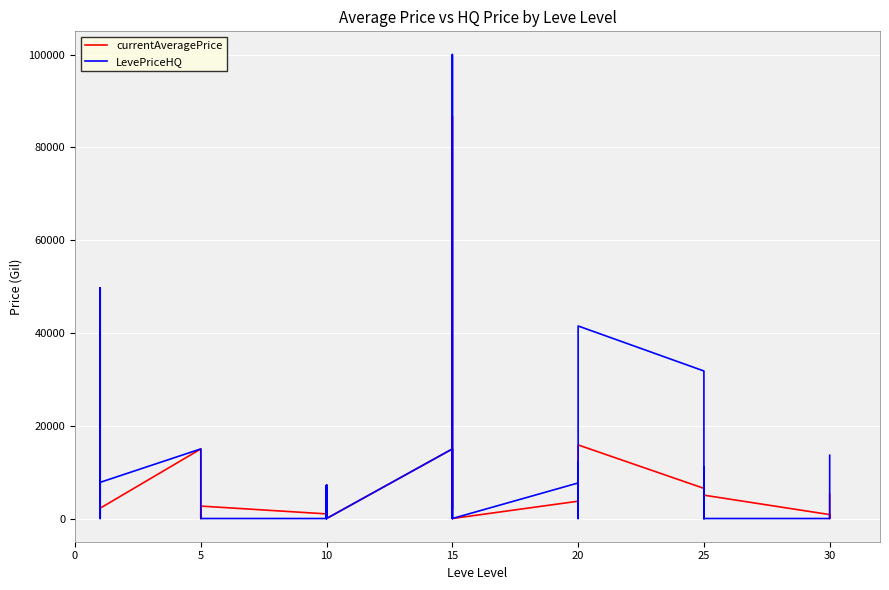

Reading right to left, what are all the values shown in this chart?

currentAveragePrice: 5204.3	1500.0	0.0	847.0	5034.0	3880.0	1999.8	0.0	0.0	6502.1	15860.4	4199.8	8140.0	3437.4	12140.0	3731.8	0.0	25355.0	86673.0	2110.5	5886.0	15000.0	0.0	2000.0	7210.0	800.0	1006.0	7140.0	999.0	2680.0	0.0	0.0	4004.0	5000.0	15000.0	2226.0	253.3	2494.0	49712.0	820.1
LevePriceHQ: 13633.3	0.0	0.0	0.0	0.0	11000.0	0.0	0.0	0.0	31798.0	41500.0	6999.5	8140.0	0.0	12140.0	7666.7	0.0	25355.0	100007.0	0.0	7146.7	15000.0	0.0	0.0	7210.0	0.0	0.0	7140.0	0.0	0.0	0.0	0.0	4004.0	5000.0	15000.0	7800.0	280.0	0.0	49712.0	1359.0